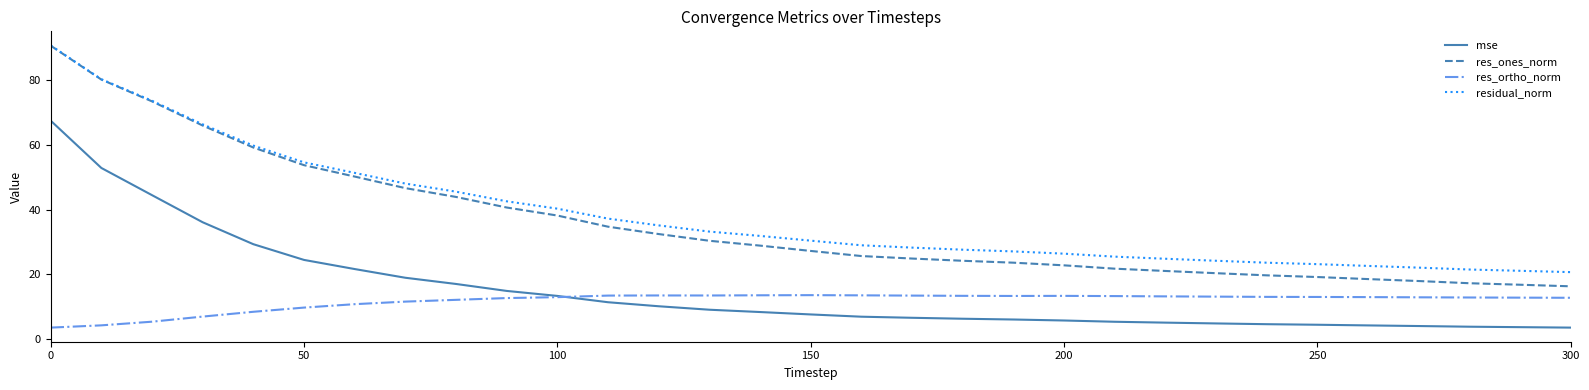

What is the maximum value shown in the chart?

90.7